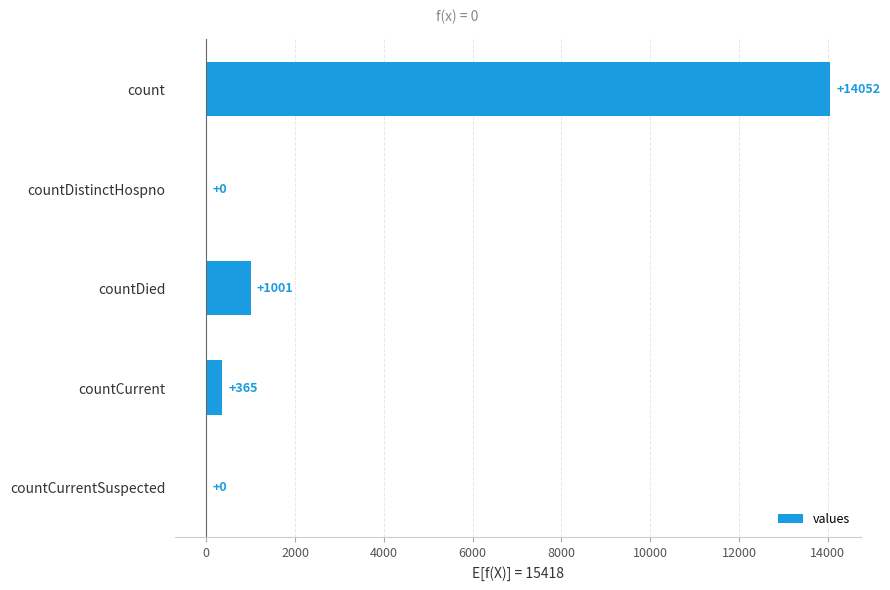

How many distinct data groups are displayed?

1